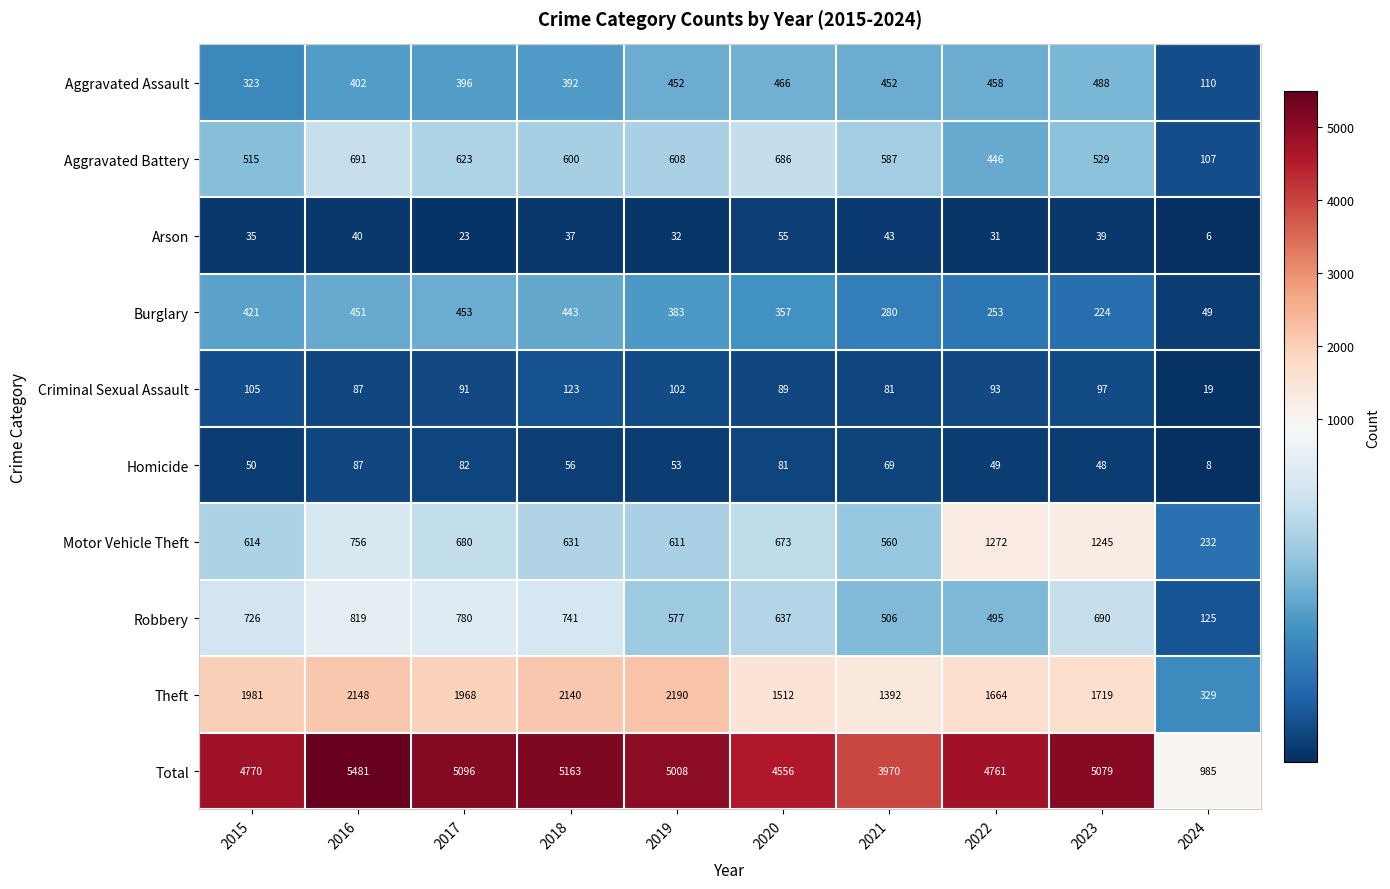

What is the approximate value of Burglary at 2015?

421